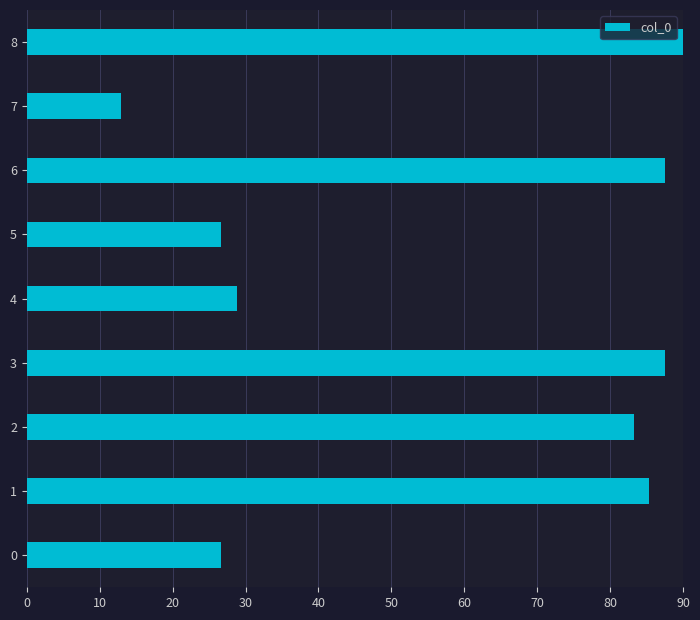

What value does the data have at 0?

26.6